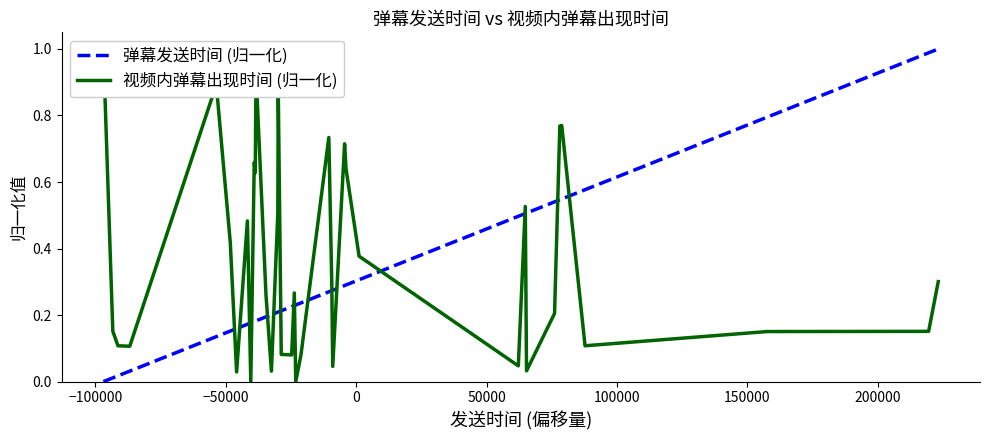

Which series has the largest total across all categories?

视频内弹幕出现时间 (归一化)